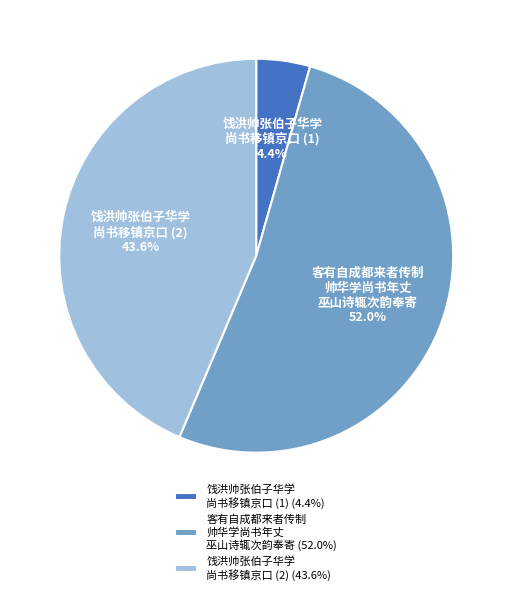

What is the ratio of the value at 客有自成都来者传制 帅华学尚书年丈 巫山诗辄次韵奉寄 to the value at 饯洪帅张伯子华学 尚书移镇京口 (2)?

1.2